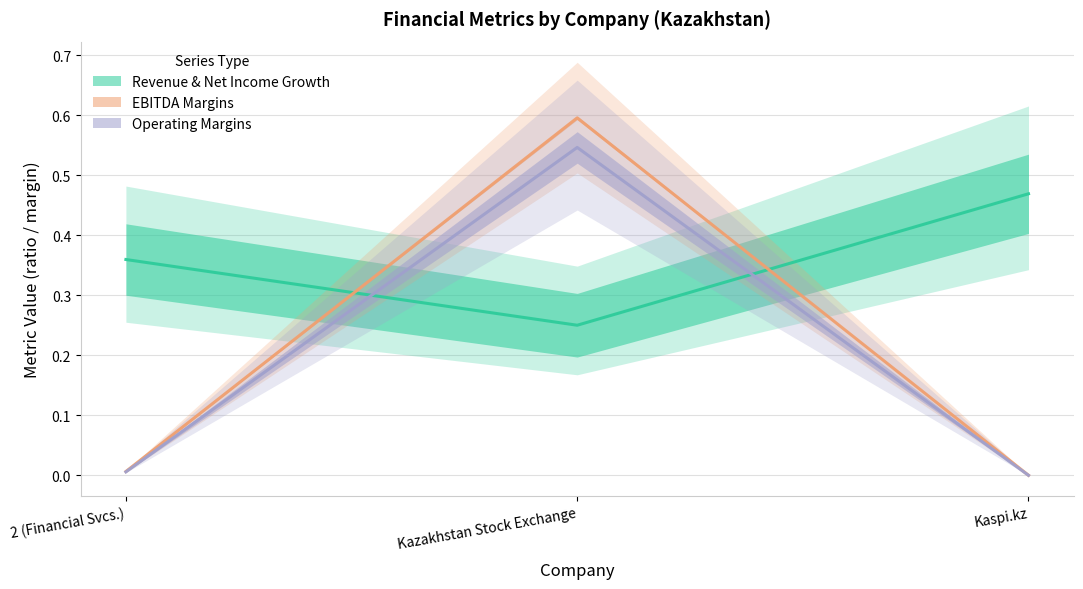

Does the chart display data point markers on the line(s)?

No